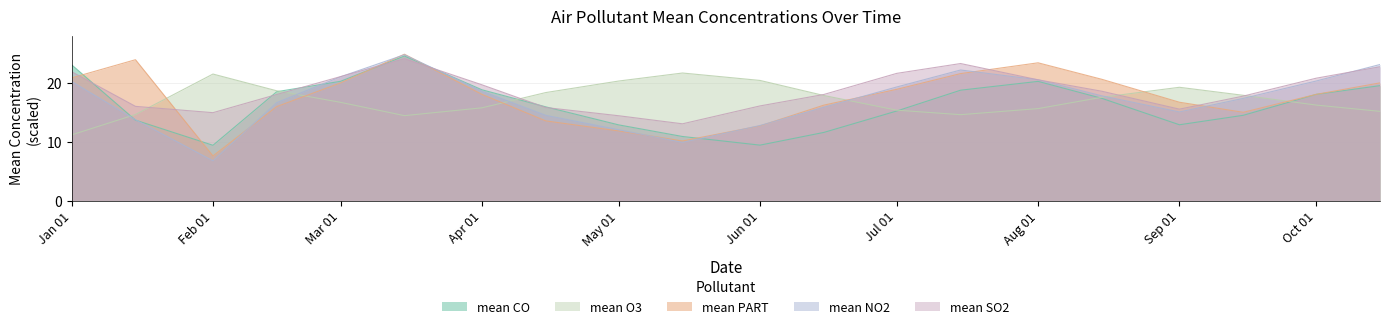

After their last crossing, which series has the higher values: mean O3 or mean PART?

mean PART